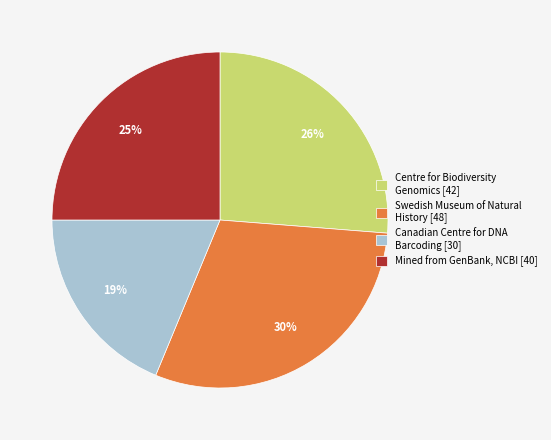

To the nearest percent, what is the difference between the Canadian Centre for DNA Barcoding [30] and Centre for Biodiversity Genomics [42] slice percentages?

7%